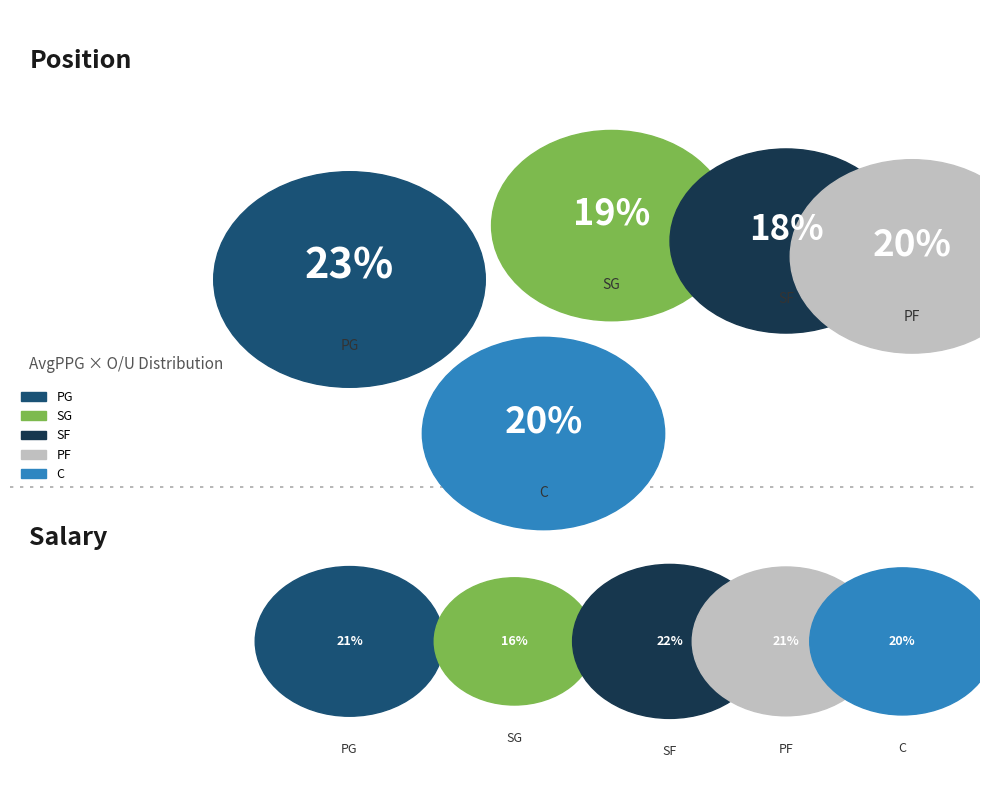

Is there any slice that represents more than half of the pie?

No